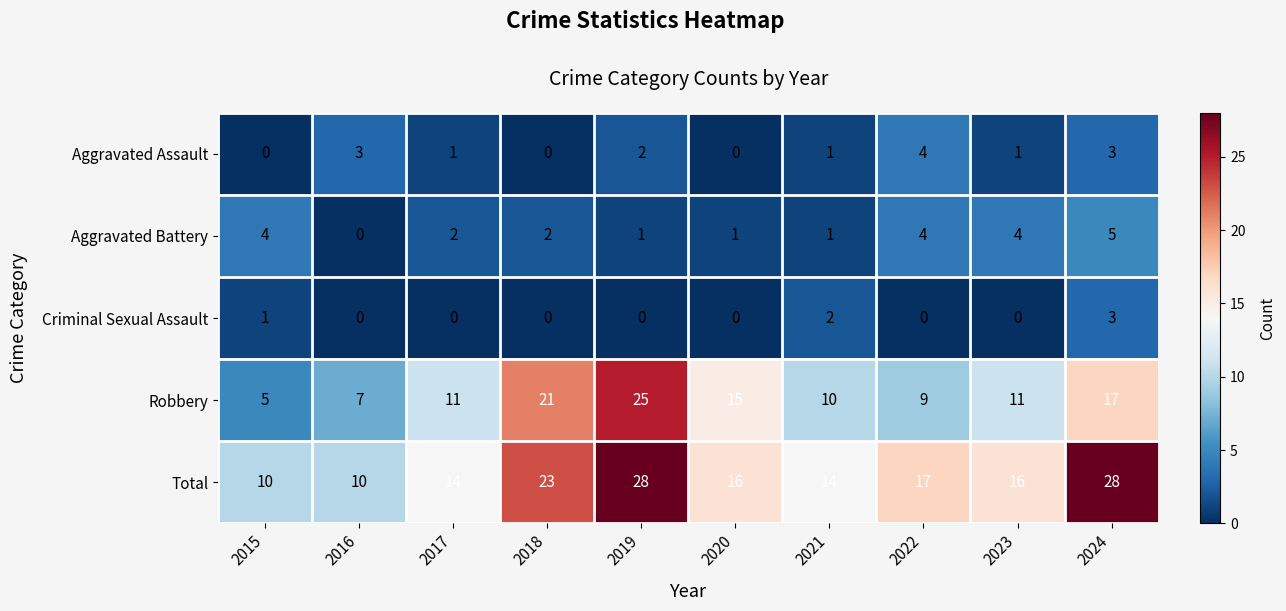

What is the total value across all series at 2015?

20